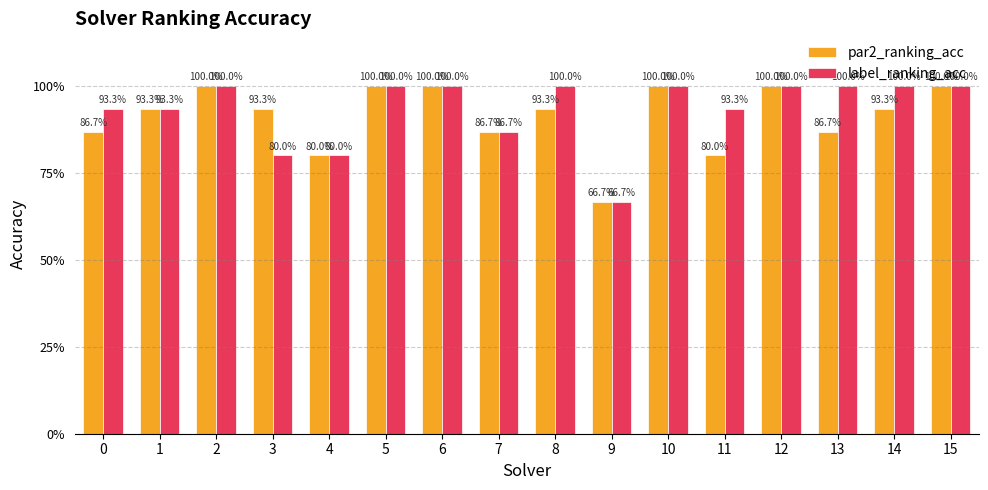

What is the value of the par2_ranking_acc bar at the 5th from the left?

0.8